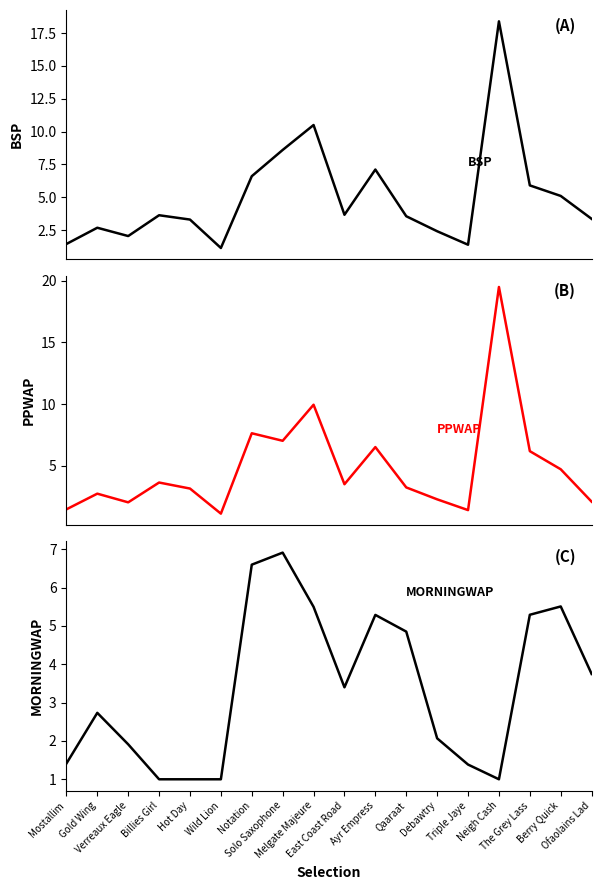

What is the difference between the maximum and minimum values in the PPWAP series?

18.4